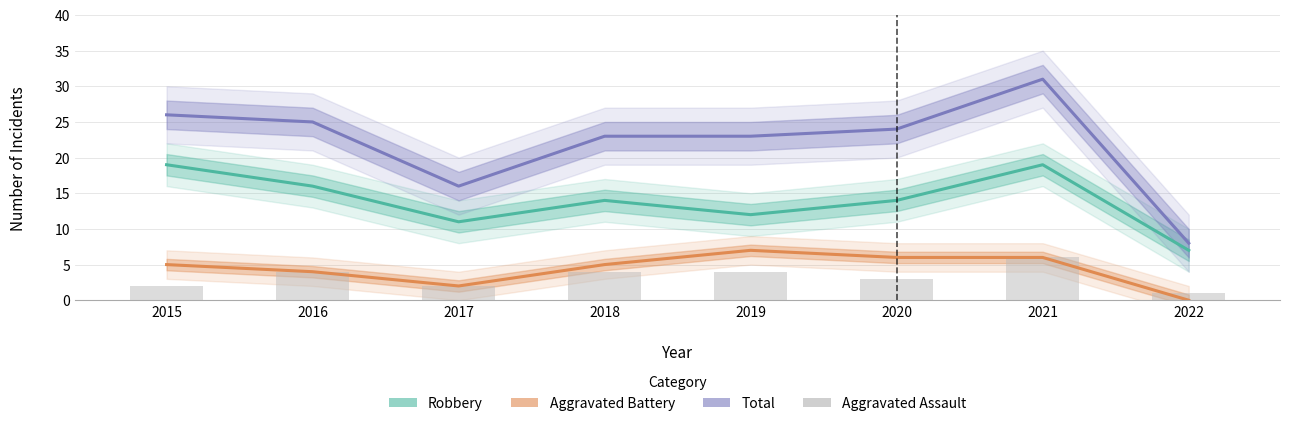

Which series changed the most between 2017 and 2018?

Total